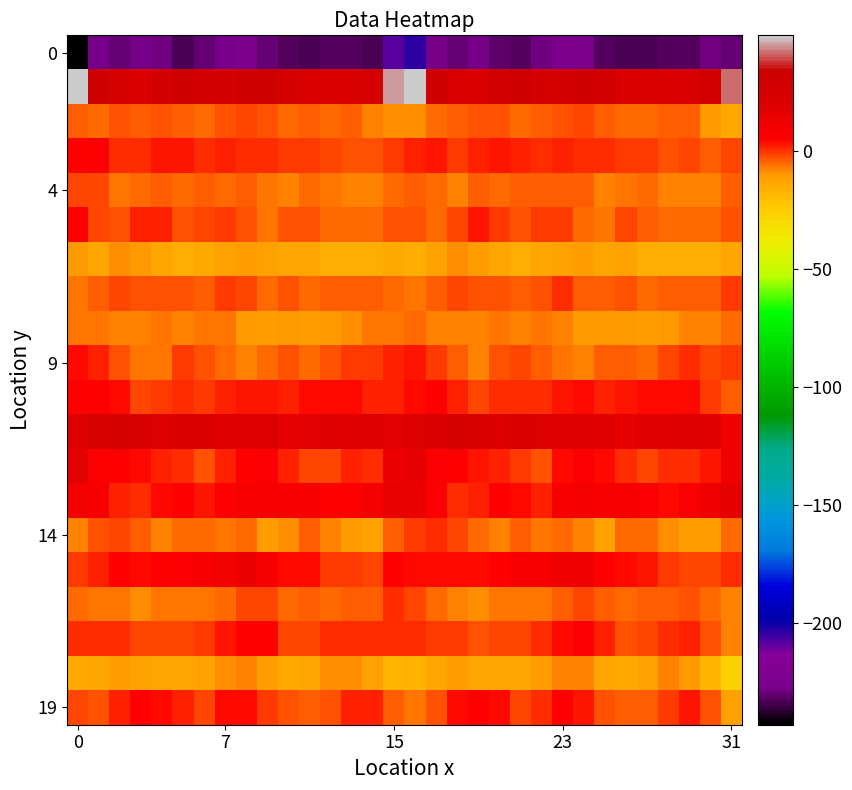

Count the number of data series in this chart.

20